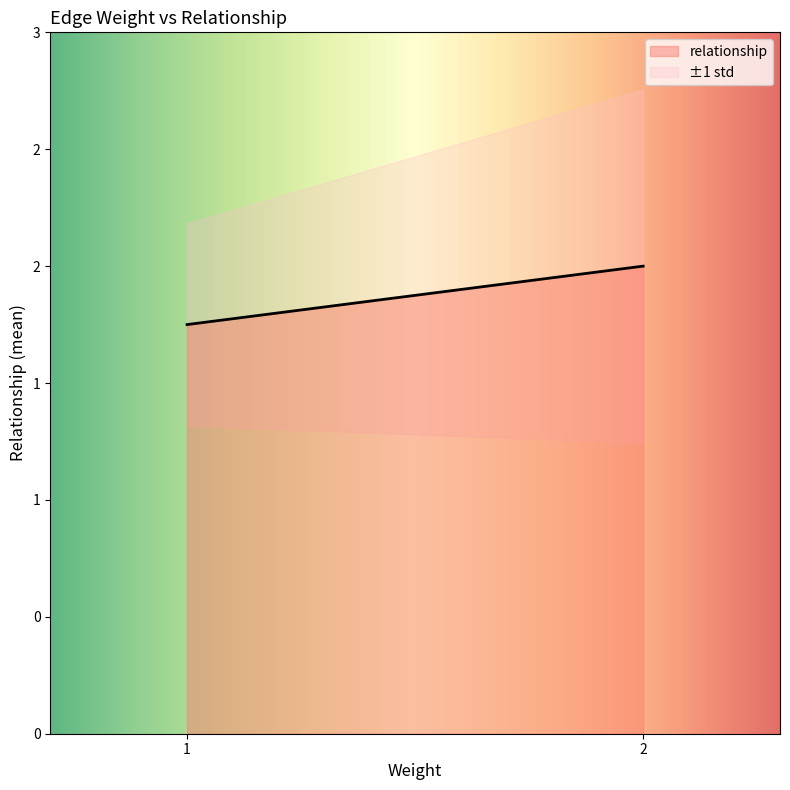

Is it true that the value at e-lu is 1?

False